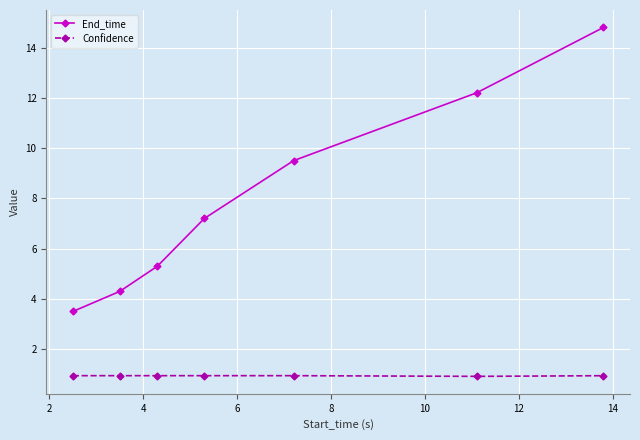

Which series has the widest spread of values?

End_time